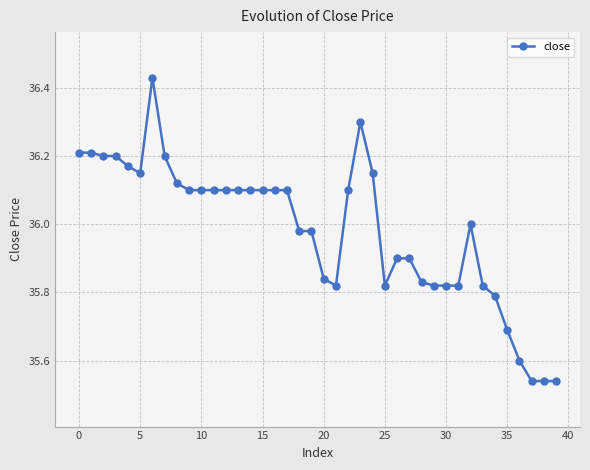

True or false: the data has more than 1 interior local peaks.

True